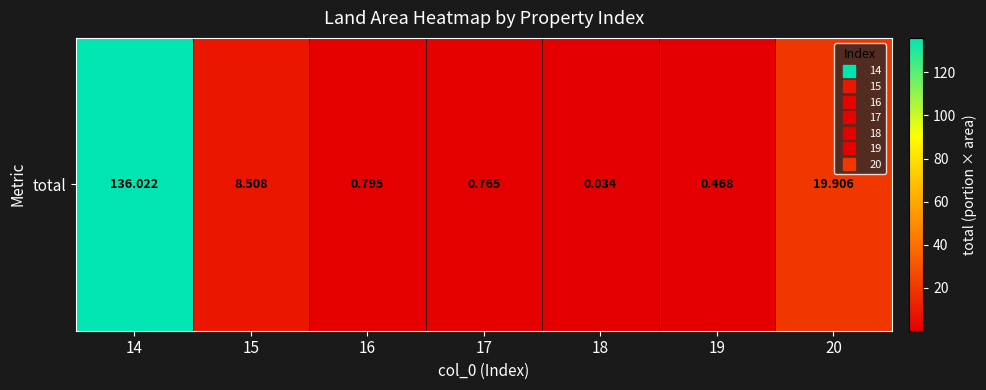

Reading left to right, extract all data points from this chart.

14=136.0	15=8.5	16=0.8	17=0.8	18=0.0	19=0.5	20=19.9